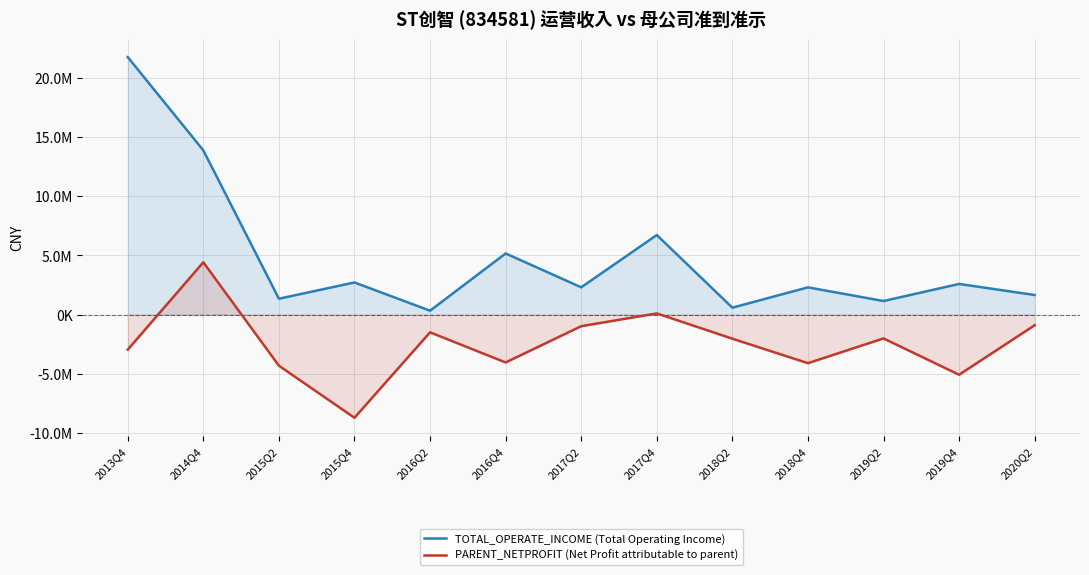

True or false: PARENT_NETPROFIT (Net Profit attributable to parent) has a value of -358477.9 at 2020Q2.

False